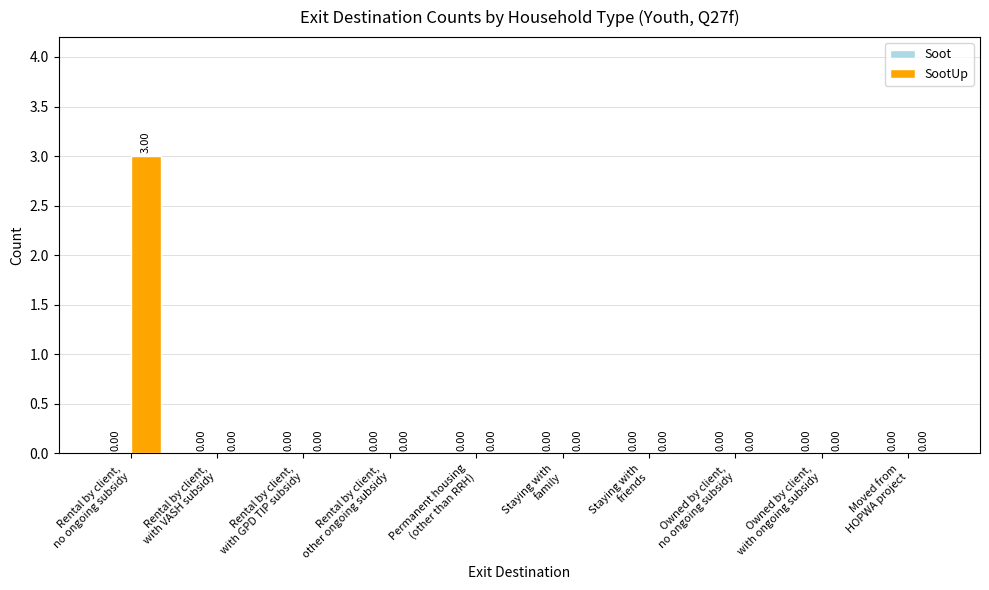

What is the sum of all values?

3